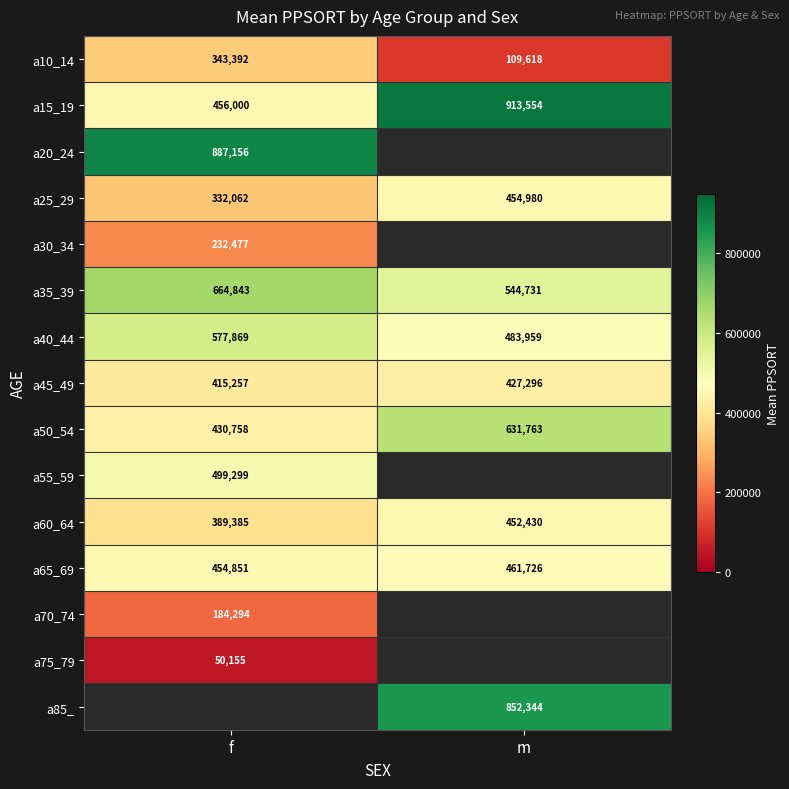

Is the value of a40_44 at m greater than the value of a15_19 at m?

No